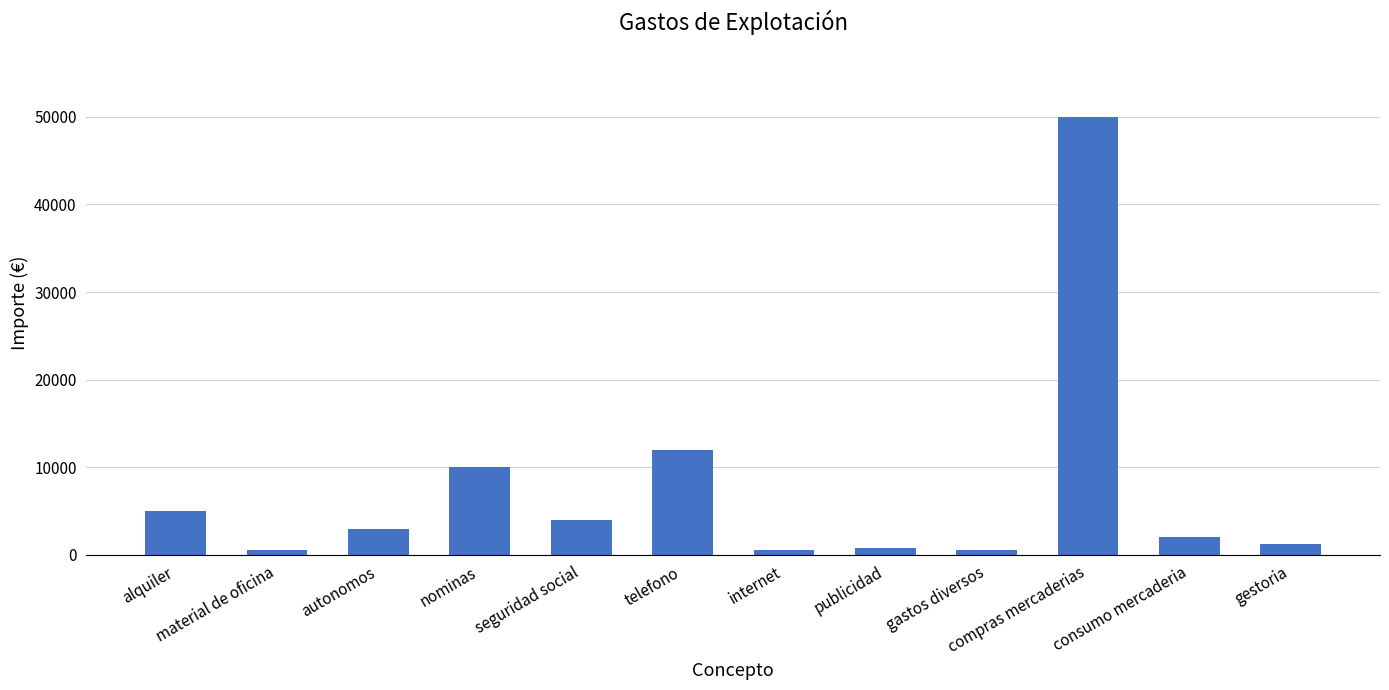

What is the label of the 7th bar from the left?

internet